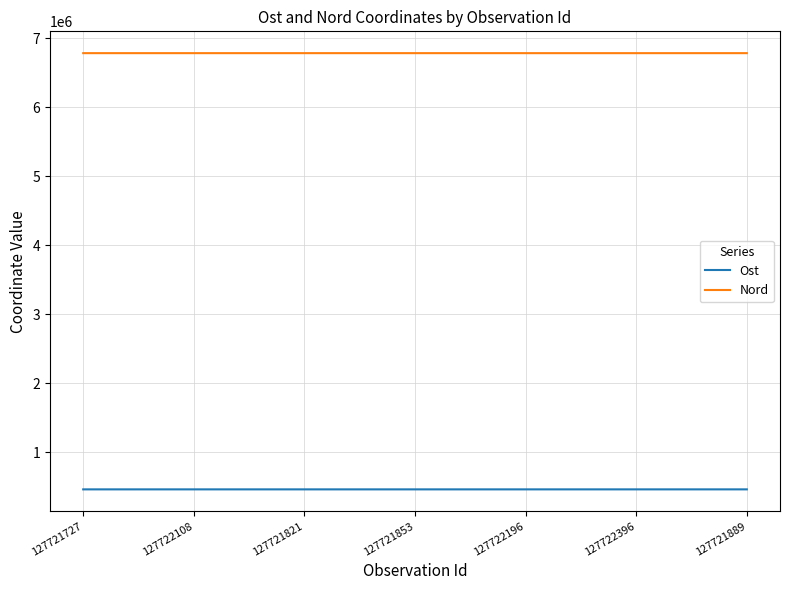

What is the spread (max minus min) of values at 127721853?

6318752